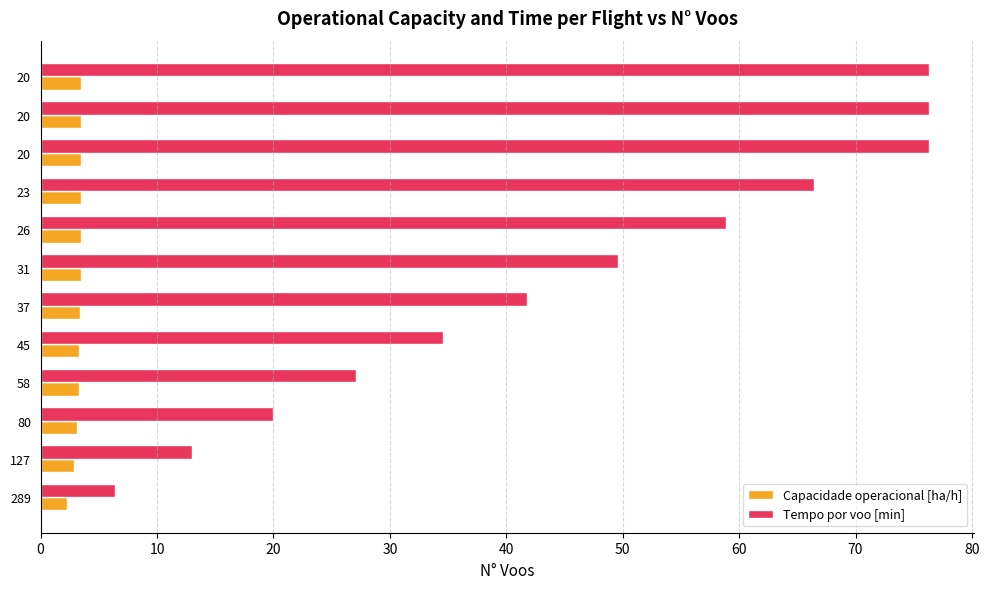

Count the number of data series in this chart.

2